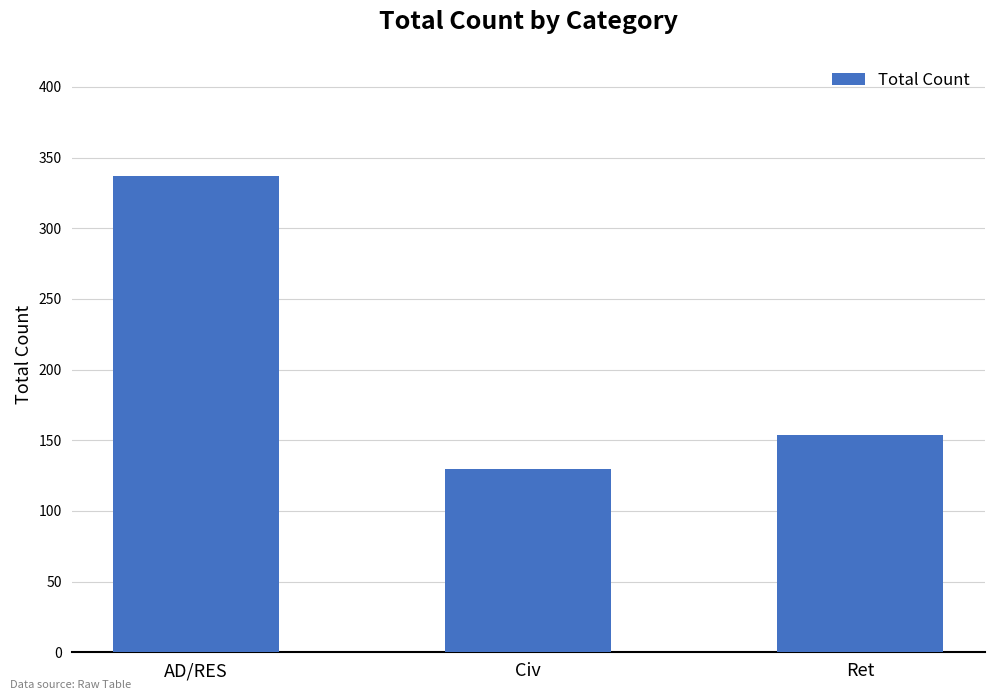

The chart shows a value of 130 at Civ. True or false?

True